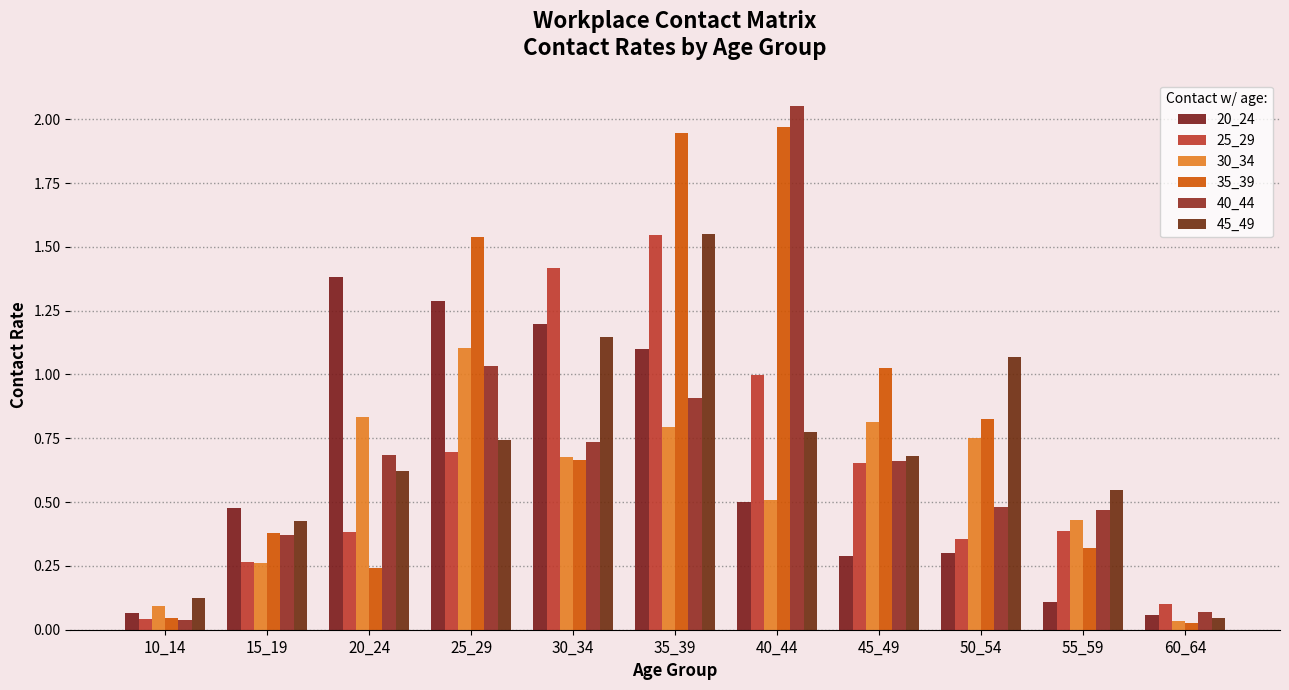

Is the value of 45_49 at 20_24 greater than the value of 20_24 at 30_34?

No